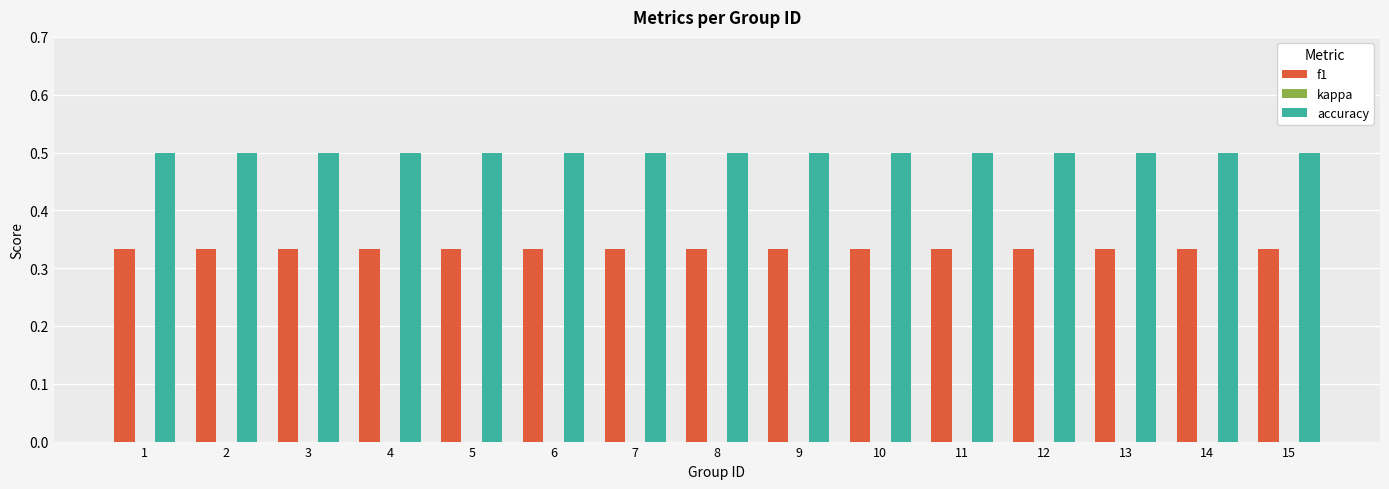

Is it true that accuracy equals 0.5 at 7?

True